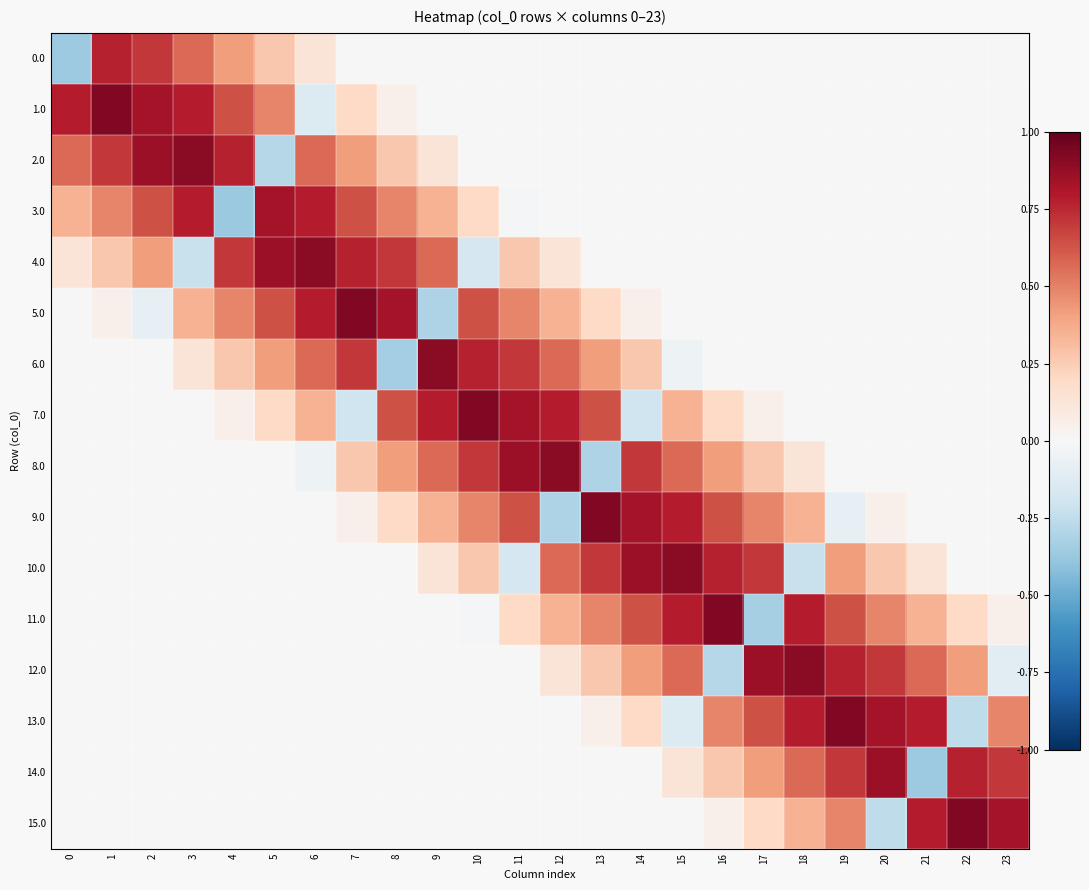

Reading left to right, list all the values displayed in this chart.

0.0: 0=-0.4	1=0.8	2=0.7	3=0.6	4=0.4	5=0.3	6=0.1	7=-0.0	8=0.0	9=0.0	10=0.0	11=0.0	12=0.0	13=0.0	14=-0.0	15=0.0	16=0.0	17=0.0	18=0.0	19=0.0	20=0.0	21=-0.0	22=0.0	23=0.0
1.0: 0=0.8	1=0.9	2=0.8	3=0.8	4=0.6	5=0.5	6=-0.1	7=0.2	8=0.1	9=0.0	10=0.0	11=0.0	12=0.0	13=-0.0	14=0.0	15=0.0	16=0.0	17=0.0	18=0.0	19=0.0	20=-0.0	21=0.0	22=0.0	23=0.0
2.0: 0=0.6	1=0.7	2=0.9	3=0.9	4=0.8	5=-0.3	6=0.6	7=0.4	8=0.3	9=0.1	10=0.0	11=0.0	12=-0.0	13=0.0	14=0.0	15=0.0	16=0.0	17=0.0	18=0.0	19=-0.0	20=0.0	21=0.0	22=0.0	23=0.0
3.0: 0=0.3	1=0.5	2=0.6	3=0.8	4=-0.4	5=0.8	6=0.8	7=0.6	8=0.5	9=0.3	10=0.2	11=-0.0	12=0.0	13=0.0	14=0.0	15=0.0	16=0.0	17=0.0	18=-0.0	19=0.0	20=0.0	21=0.0	22=0.0	23=0.0
4.0: 0=0.1	1=0.3	2=0.4	3=-0.2	4=0.7	5=0.9	6=0.9	7=0.8	8=0.7	9=0.6	10=-0.2	11=0.3	12=0.1	13=0.0	14=0.0	15=0.0	16=0.0	17=-0.0	18=0.0	19=0.0	20=0.0	21=0.0	22=0.0	23=0.0
5.0: 0=0.0	1=0.1	2=-0.1	3=0.3	4=0.5	5=0.6	6=0.8	7=0.9	8=0.8	9=-0.3	10=0.6	11=0.5	12=0.3	13=0.2	14=0.1	15=0.0	16=-0.0	17=0.0	18=0.0	19=0.0	20=0.0	21=0.0	22=0.0	23=-0.0
6.0: 0=0.0	1=-0.0	2=0.0	3=0.1	4=0.3	5=0.4	6=0.6	7=0.7	8=-0.3	9=0.9	10=0.8	11=0.7	12=0.6	13=0.4	14=0.3	15=-0.1	16=0.0	17=0.0	18=0.0	19=0.0	20=0.0	21=0.0	22=-0.0	23=0.0
7.0: 0=-0.0	1=0.0	2=0.0	3=0.0	4=0.1	5=0.2	6=0.3	7=-0.2	8=0.6	9=0.8	10=0.9	11=0.8	12=0.8	13=0.6	14=-0.2	15=0.3	16=0.2	17=0.1	18=0.0	19=0.0	20=0.0	21=-0.0	22=0.0	23=0.0
8.0: 0=0.0	1=0.0	2=0.0	3=0.0	4=0.0	5=0.0	6=-0.1	7=0.3	8=0.4	9=0.6	10=0.7	11=0.9	12=0.9	13=-0.3	14=0.7	15=0.6	16=0.4	17=0.3	18=0.1	19=0.0	20=-0.0	21=0.0	22=0.0	23=0.0
9.0: 0=0.0	1=0.0	2=0.0	3=0.0	4=0.0	5=-0.0	6=0.0	7=0.1	8=0.2	9=0.3	10=0.5	11=0.6	12=-0.3	13=0.9	14=0.8	15=0.8	16=0.6	17=0.5	18=0.3	19=-0.1	20=0.1	21=0.0	22=0.0	23=0.0
10.0: 0=0.0	1=0.0	2=0.0	3=0.0	4=-0.0	5=0.0	6=0.0	7=0.0	8=0.0	9=0.1	10=0.3	11=-0.2	12=0.6	13=0.7	14=0.9	15=0.9	16=0.8	17=0.7	18=-0.2	19=0.4	20=0.3	21=0.1	22=0.0	23=0.0
11.0: 0=0.0	1=0.0	2=0.0	3=-0.0	4=0.0	5=0.0	6=0.0	7=0.0	8=0.0	9=0.0	10=-0.0	11=0.2	12=0.3	13=0.5	14=0.6	15=0.8	16=0.9	17=-0.3	18=0.8	19=0.6	20=0.5	21=0.3	22=0.2	23=0.1
12.0: 0=0.0	1=0.0	2=-0.0	3=0.0	4=0.0	5=0.0	6=0.0	7=0.0	8=0.0	9=-0.0	10=0.0	11=0.0	12=0.1	13=0.3	14=0.4	15=0.6	16=-0.3	17=0.9	18=0.9	19=0.8	20=0.7	21=0.6	22=0.4	23=-0.1
13.0: 0=0.0	1=-0.0	2=0.0	3=0.0	4=0.0	5=0.0	6=0.0	7=0.0	8=-0.0	9=0.0	10=0.0	11=0.0	12=0.0	13=0.1	14=0.2	15=-0.1	16=0.5	17=0.6	18=0.8	19=0.9	20=0.8	21=0.8	22=-0.3	23=0.5
14.0: 0=-0.0	1=0.0	2=0.0	3=0.0	4=0.0	5=0.0	6=0.0	7=-0.0	8=0.0	9=0.0	10=0.0	11=0.0	12=0.0	13=0.0	14=-0.0	15=0.1	16=0.3	17=0.4	18=0.6	19=0.7	20=0.9	21=-0.4	22=0.8	23=0.7
15.0: 0=0.0	1=0.0	2=0.0	3=0.0	4=0.0	5=0.0	6=-0.0	7=0.0	8=0.0	9=0.0	10=0.0	11=0.0	12=0.0	13=-0.0	14=0.0	15=0.0	16=0.1	17=0.2	18=0.3	19=0.5	20=-0.3	21=0.8	22=0.9	23=0.8